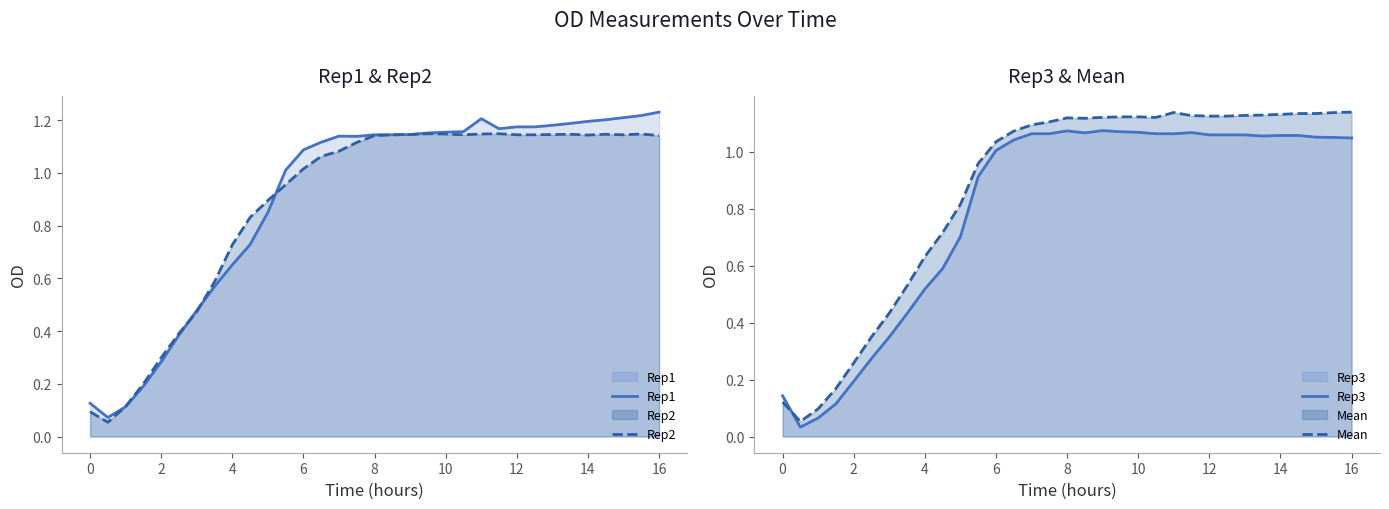

How many intersections are there between Rep3 and Rep2?

1